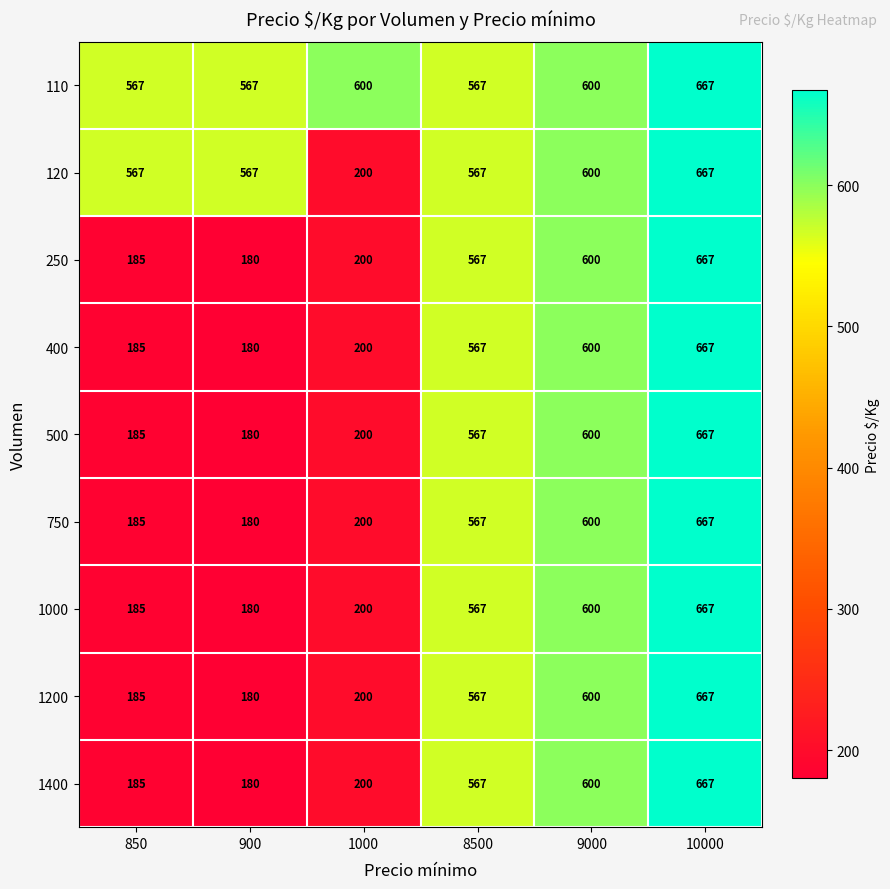

Which category has the highest value across all series?

10000